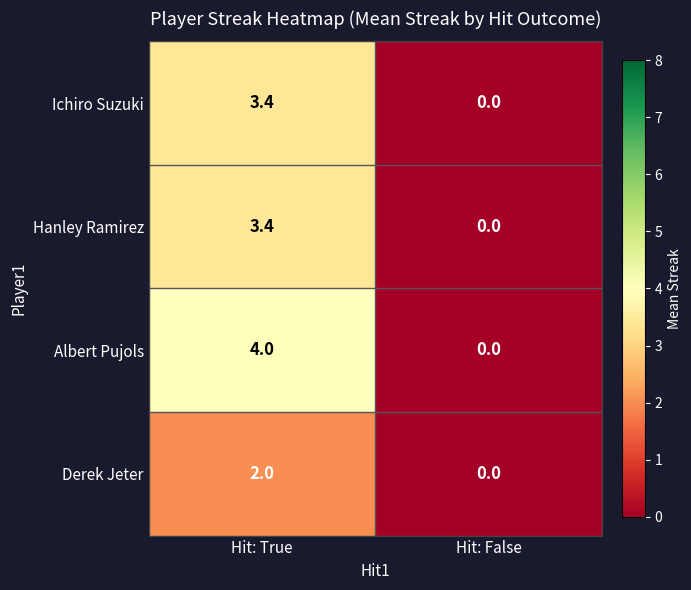

What is the difference between the Hanley Ramirez values at Hit: True and Hit: False?

3.4